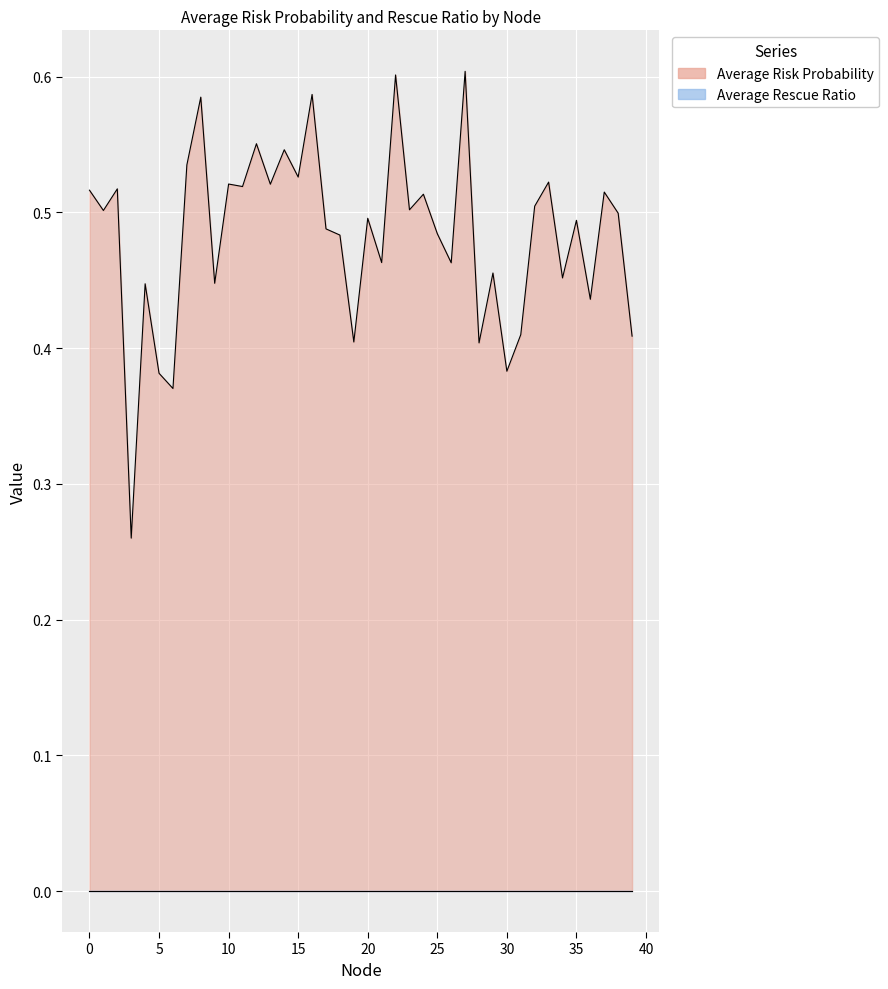

Reading left to right, transcribe all the data shown in this chart.

0.5	0.5	0.5	0.3	0.4	0.4	0.4	0.5	0.6	0.4	0.5	0.5	0.6	0.5	0.5	0.5	0.6	0.5	0.5	0.4	0.5	0.5	0.6	0.5	0.5	0.5	0.5	0.6	0.4	0.5	0.4	0.4	0.5	0.5	0.5	0.5	0.4	0.5	0.5	0.4